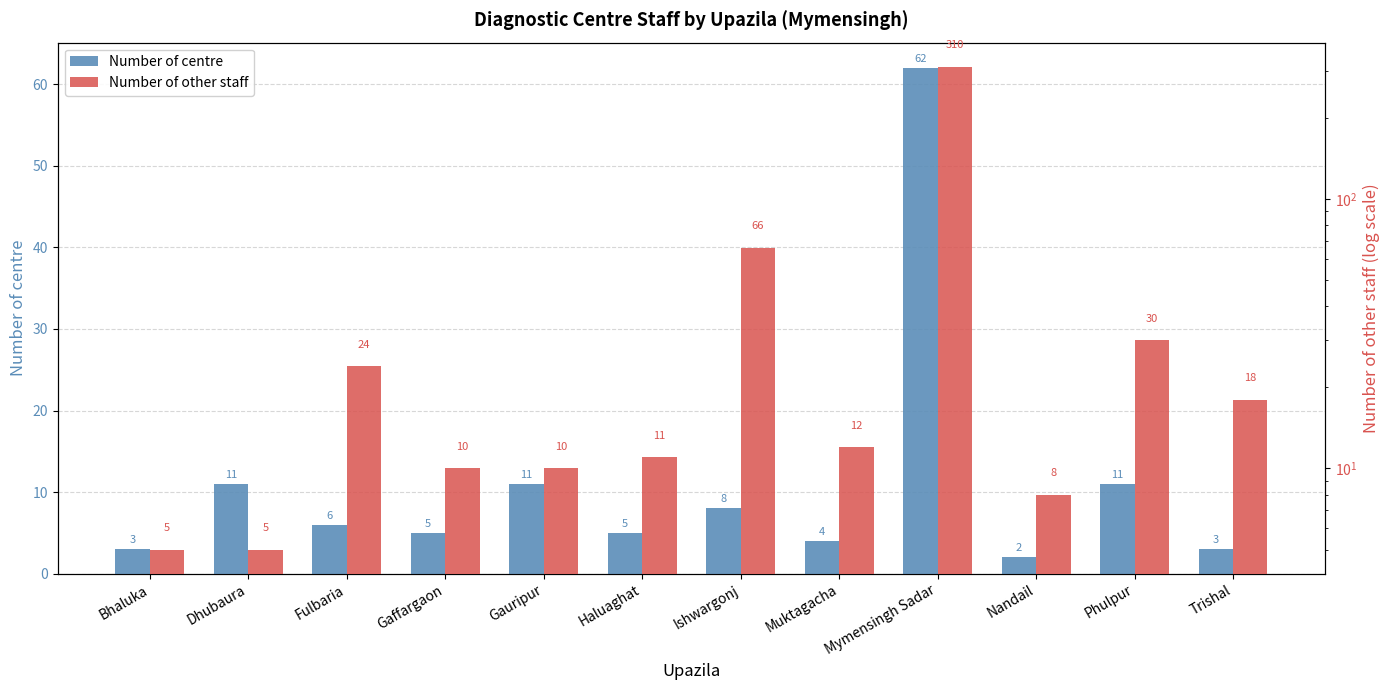

Rank the series by their maximum value, from highest to lowest.

Number of other staff, Number of centre